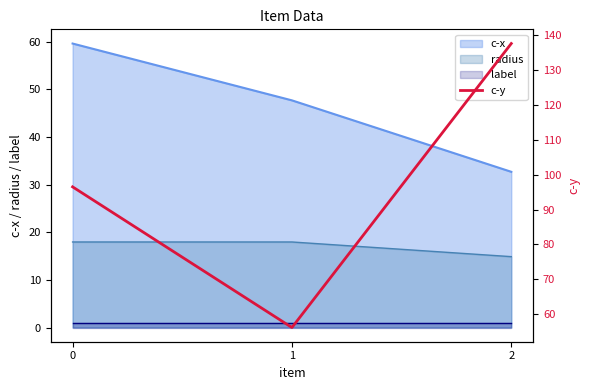

The chart shows a value of 96.5 at 0. True or false?

True